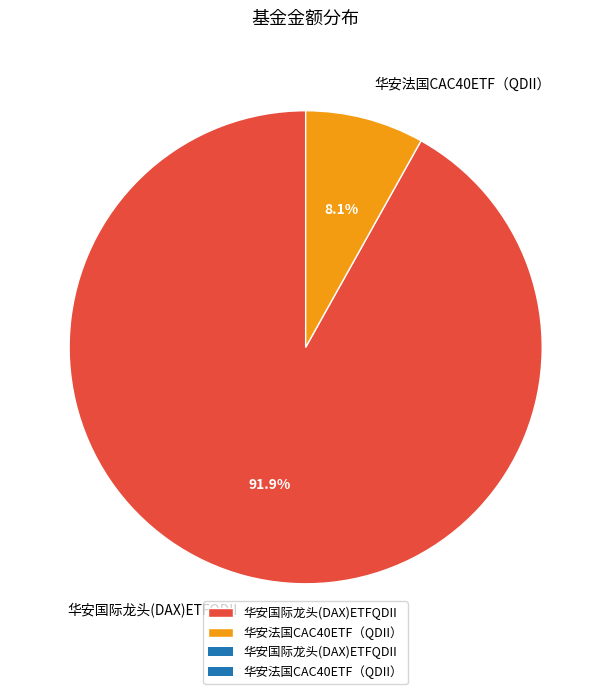

Between 华安法国CAC40ETF（QDII） and 华安国际龙头(DAX)ETFQDII, which is larger?

华安国际龙头(DAX)ETFQDII